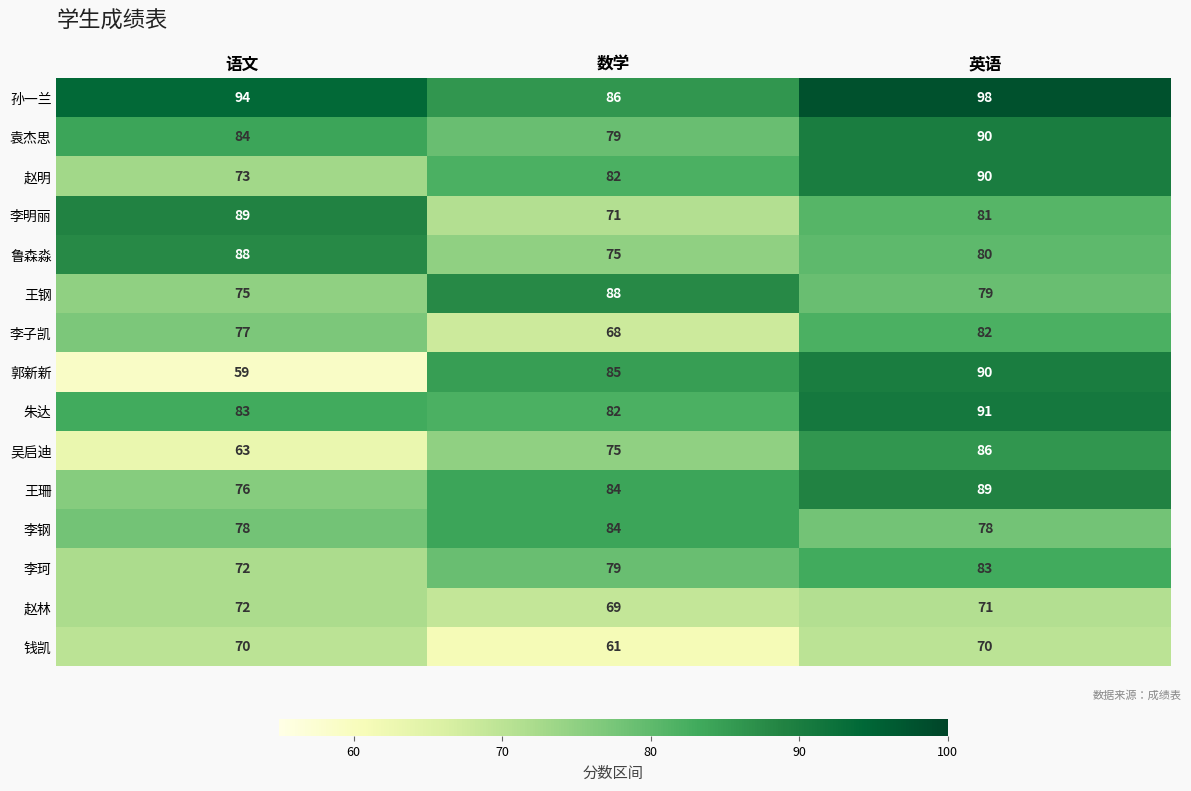

At which label does 李明丽 first exceed 81?

语文